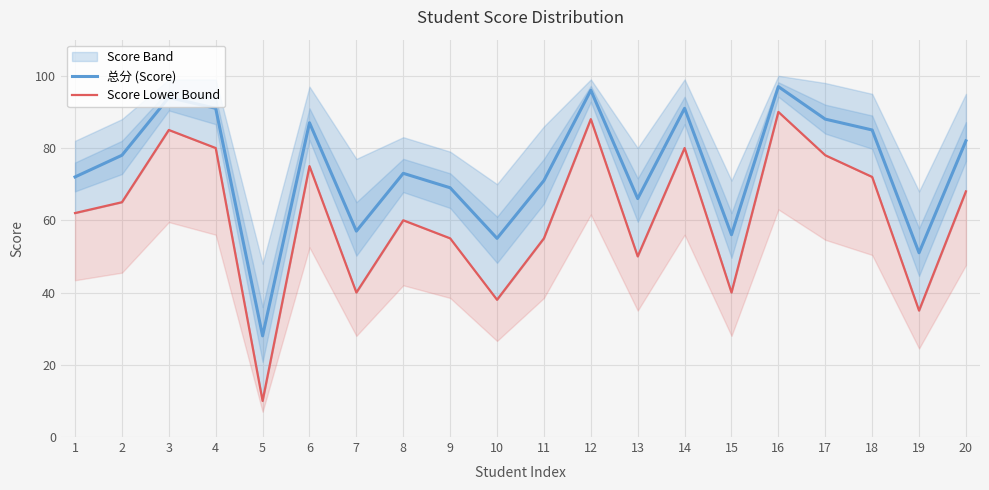

How many interior local peaks does the 总分 (Score) series have?

6